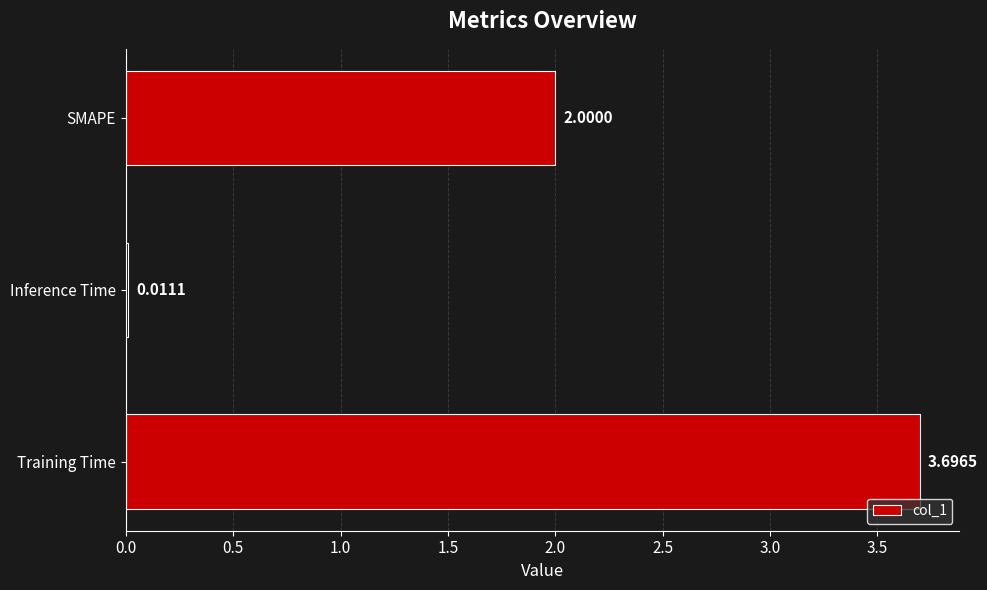

How many data points does each series have?

3